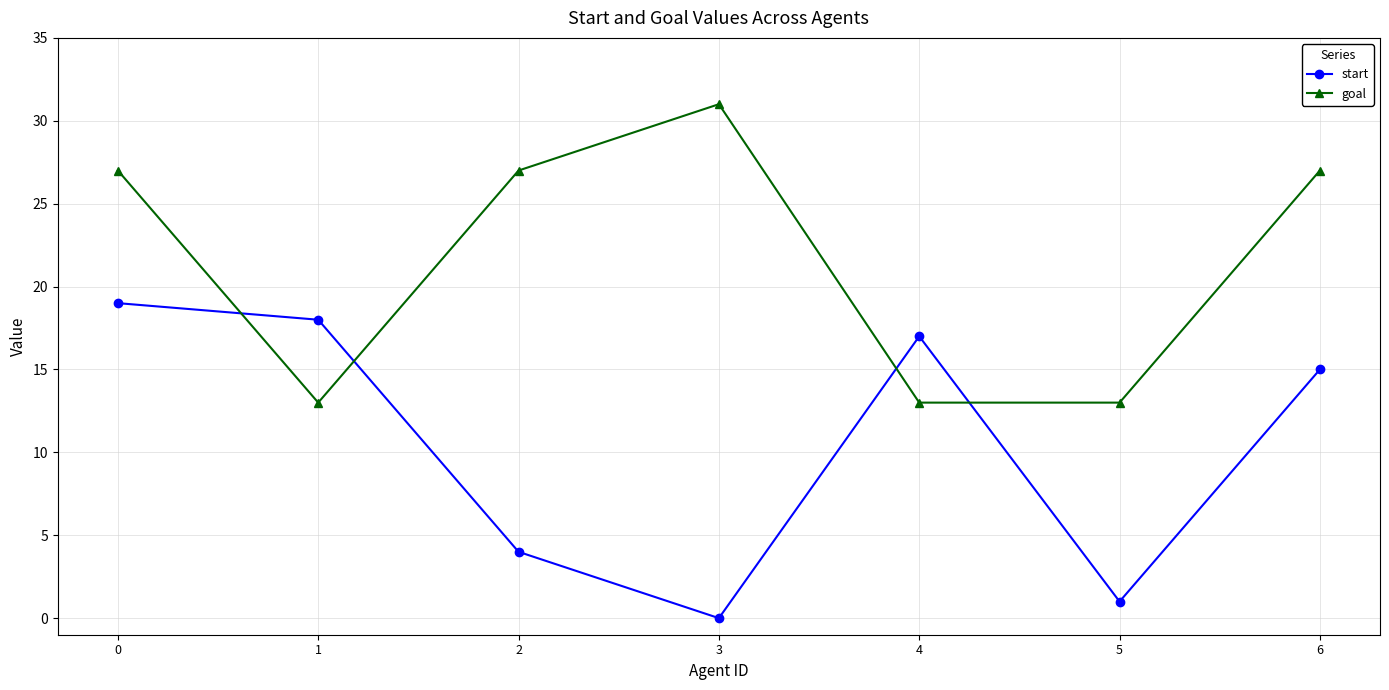

What is the difference between the maximum and second lowest values in the start series?

18